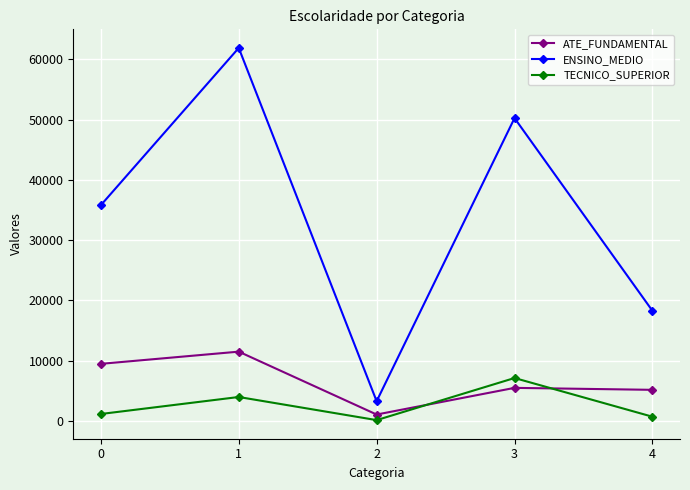

Reading left to right, transcribe all the data shown in this chart.

ATE_FUNDAMENTAL: 9478	11502	1069	5493	5166
ENSINO_MEDIO: 35801	61886	3280	50244	18279
TECNICO_SUPERIOR: 1159	3978	143	7126	707